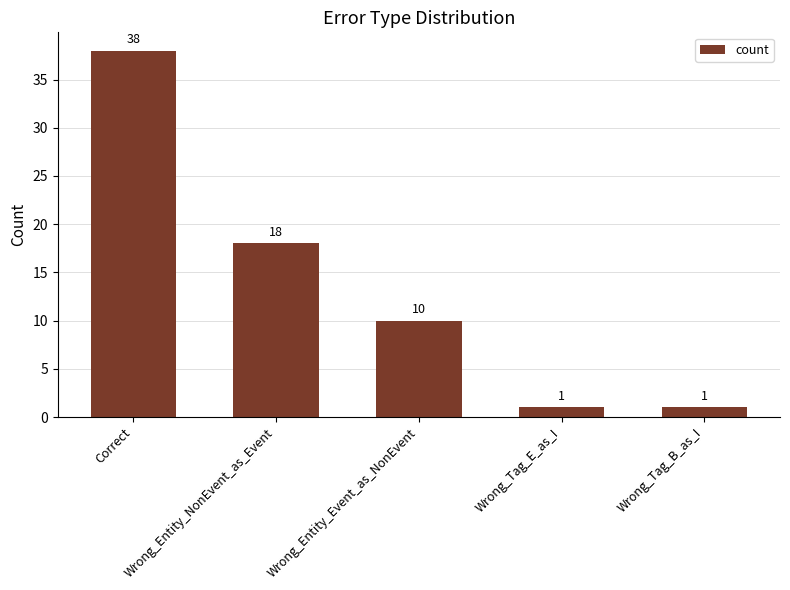

At which label is the value closest to 19?

Wrong_Entity_NonEvent_as_Event